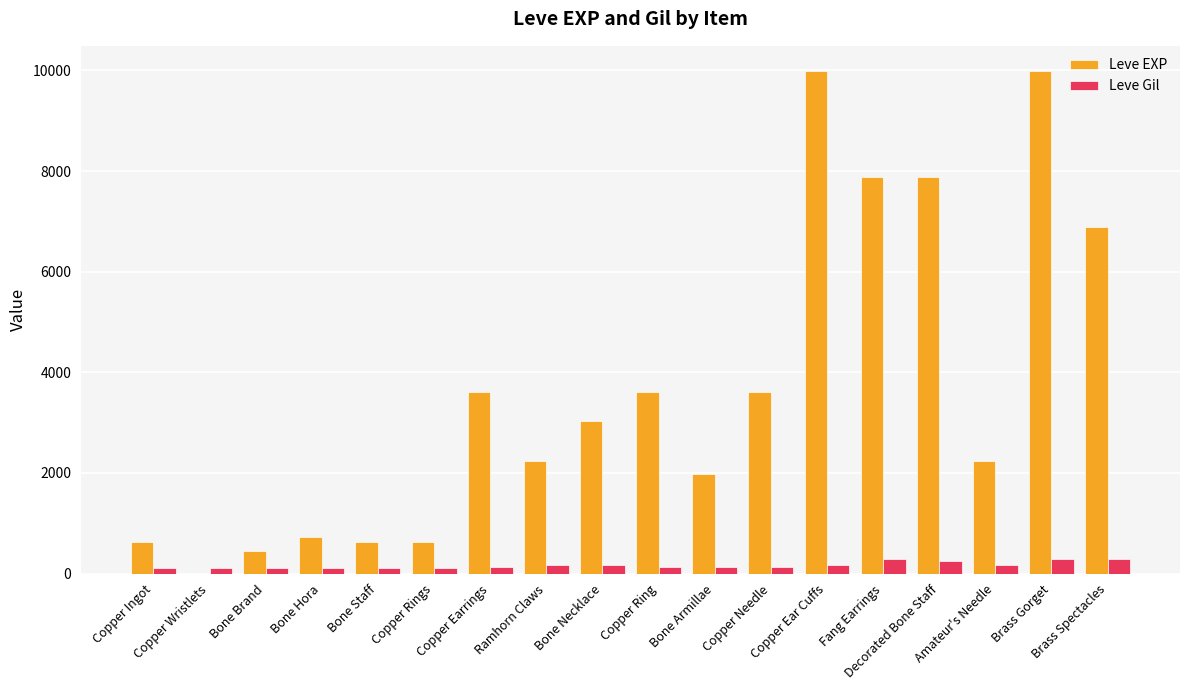

Which series has the largest total across all categories?

Leve EXP